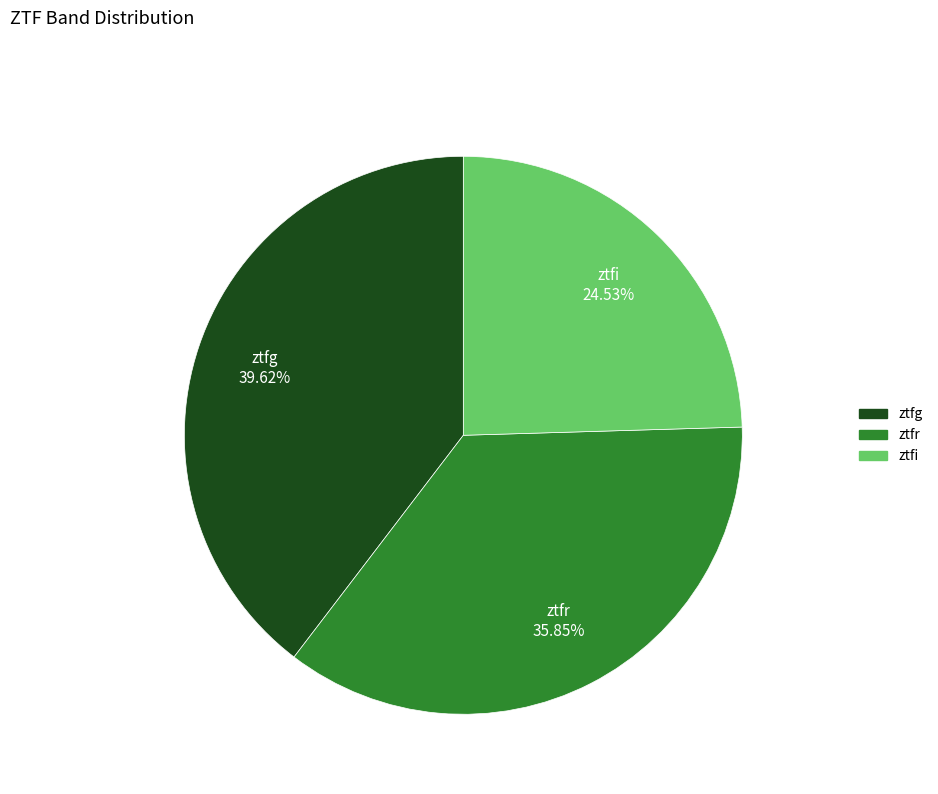

Is ztfr the majority of the pie?

No